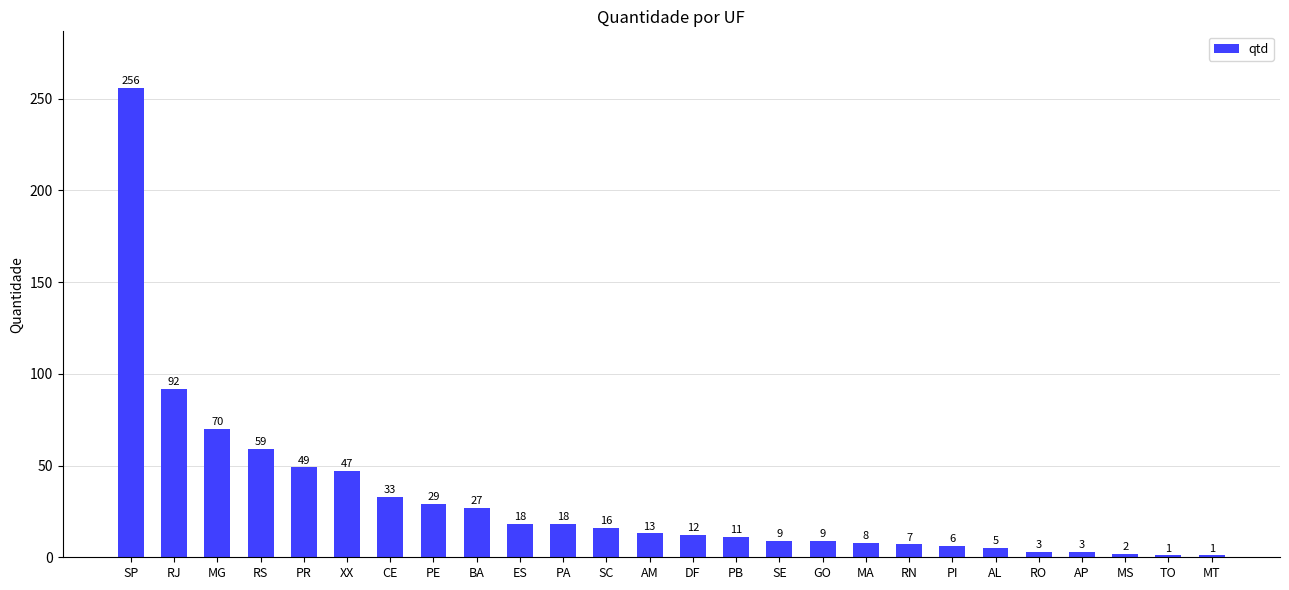

True or false: the data shows 12 at DF.

True